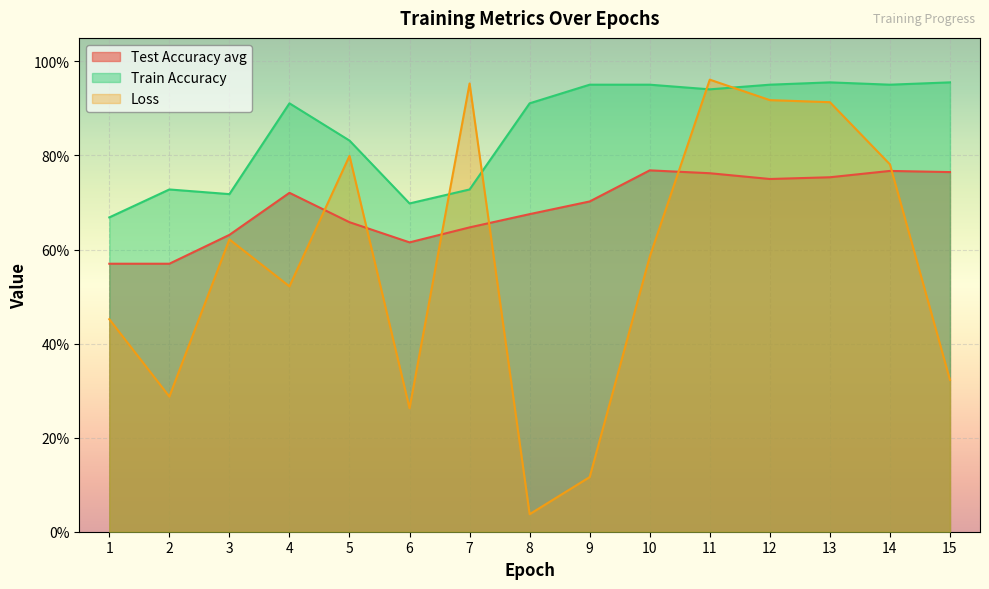

Reading left to right, transcribe all the data shown in this chart.

Test Accuracy avg: 1=0.6	2=0.6	3=0.6	4=0.7	5=0.7	6=0.6	7=0.6	8=0.7	9=0.7	10=0.8	11=0.8	12=0.7	13=0.8	14=0.8	15=0.8
Train Accuracy: 1=0.7	2=0.7	3=0.7	4=0.9	5=0.8	6=0.7	7=0.7	8=0.9	9=1.0	10=1.0	11=0.9	12=1.0	13=1.0	14=1.0	15=1.0
Loss: 1=0.5	2=0.3	3=0.6	4=0.5	5=0.8	6=0.3	7=1.0	8=0.0	9=0.1	10=0.6	11=1.0	12=0.9	13=0.9	14=0.8	15=0.3